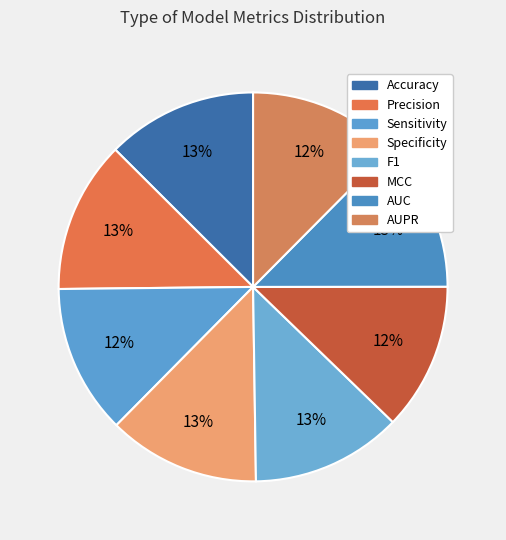

Which slice is the smallest?

MCC